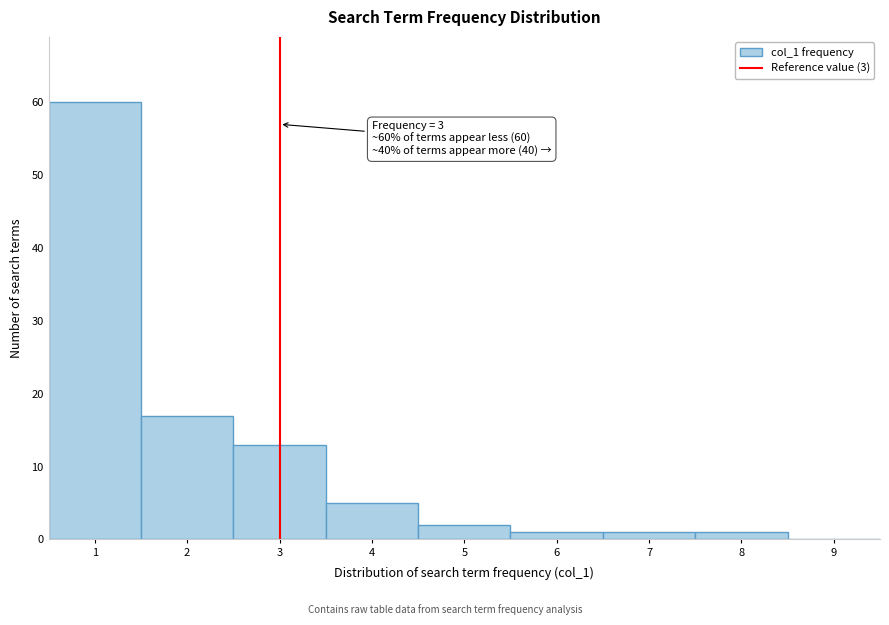

Which range on the x-axis has the tallest bar?

0.5 to 1.5